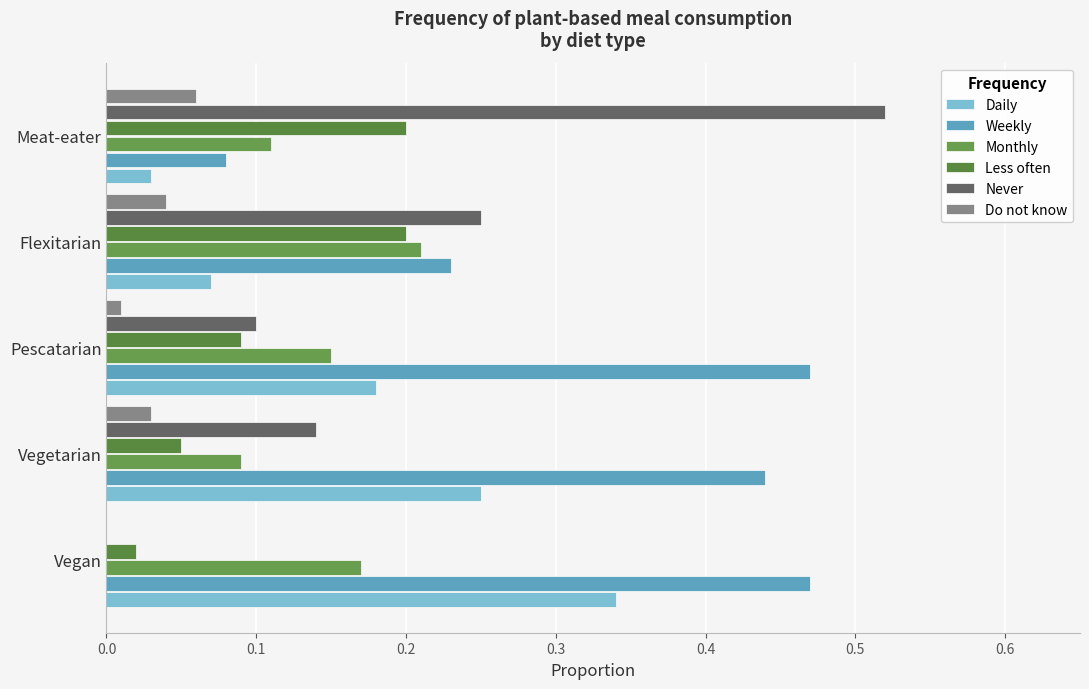

How many data points in Do not know are above 0?

4